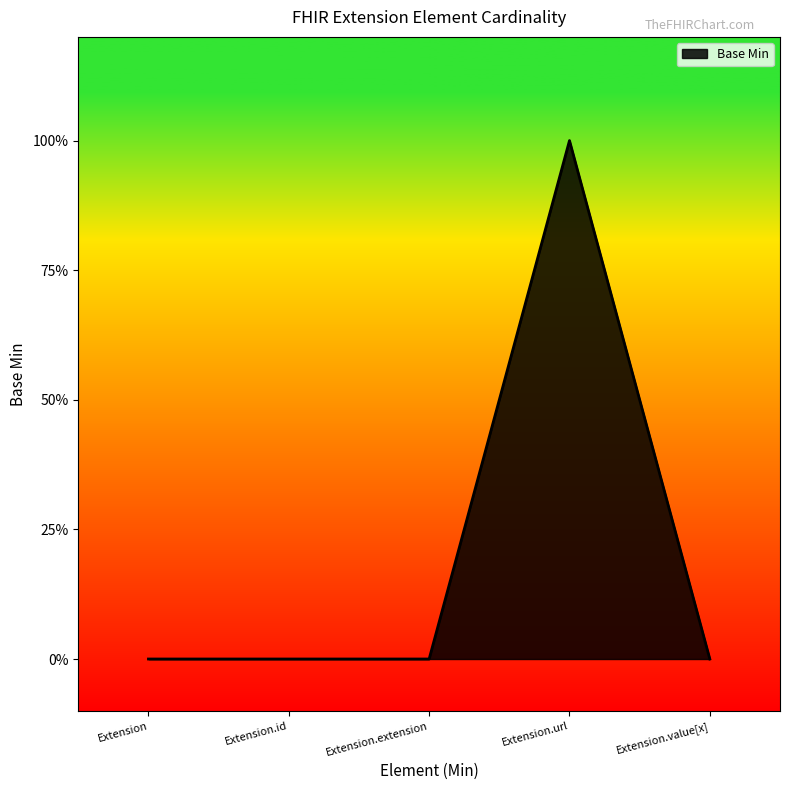

What is the label of the 5th point from the left?

Extension.value[x]